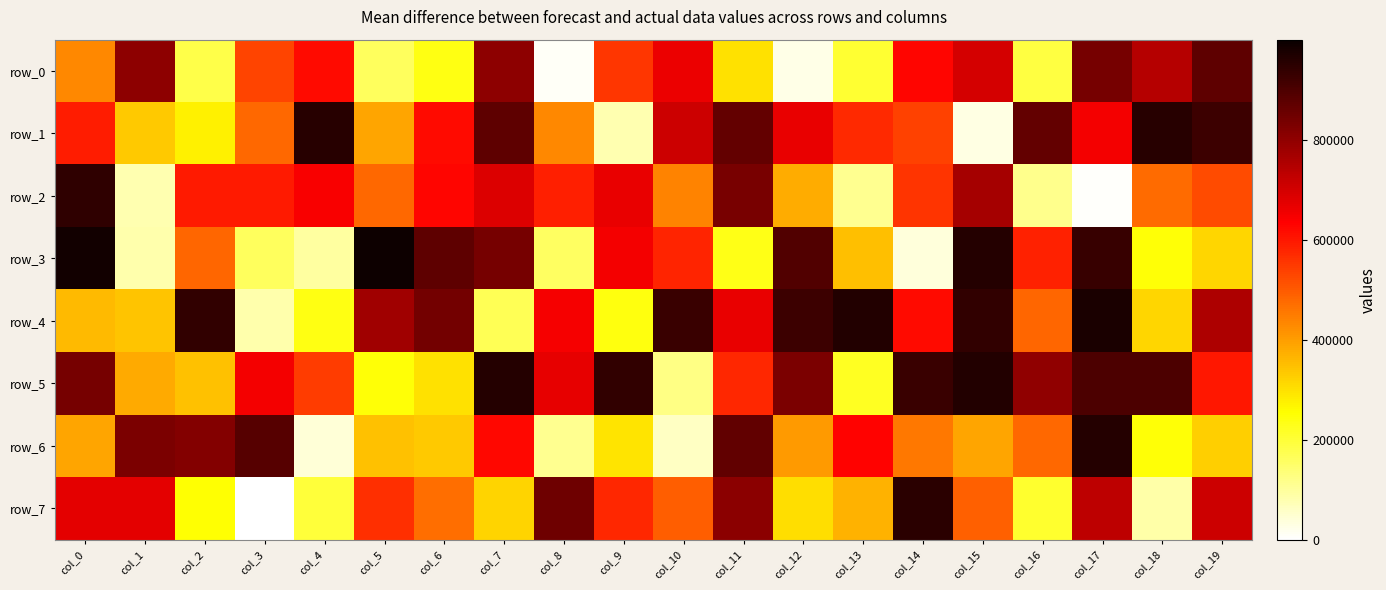

What is the spread (max minus min) of values at col_7?

790558